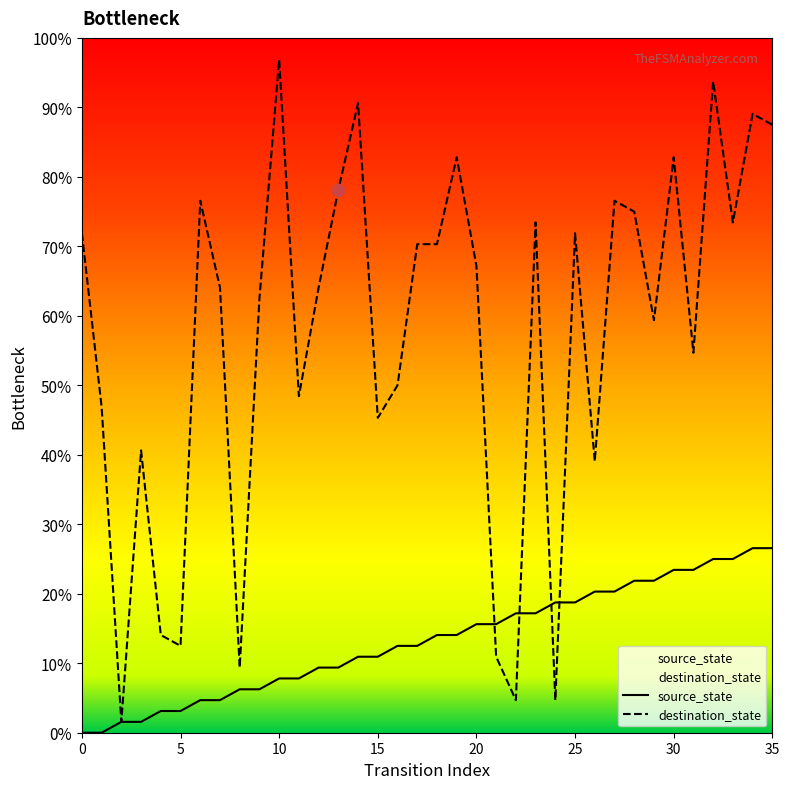

At how many categories does at least one series exceed 1?

36